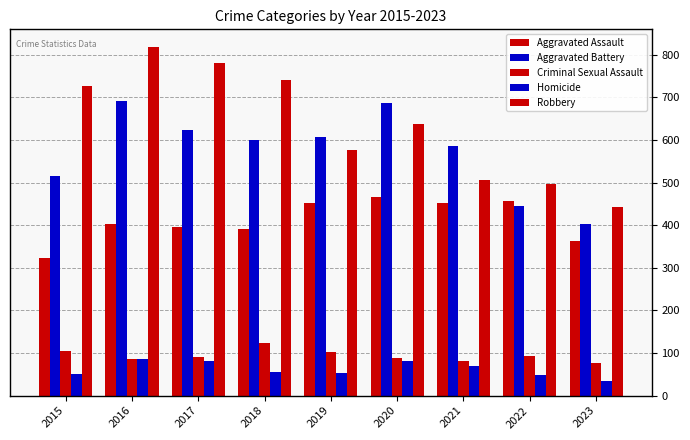

How many bars are there in each group?

5